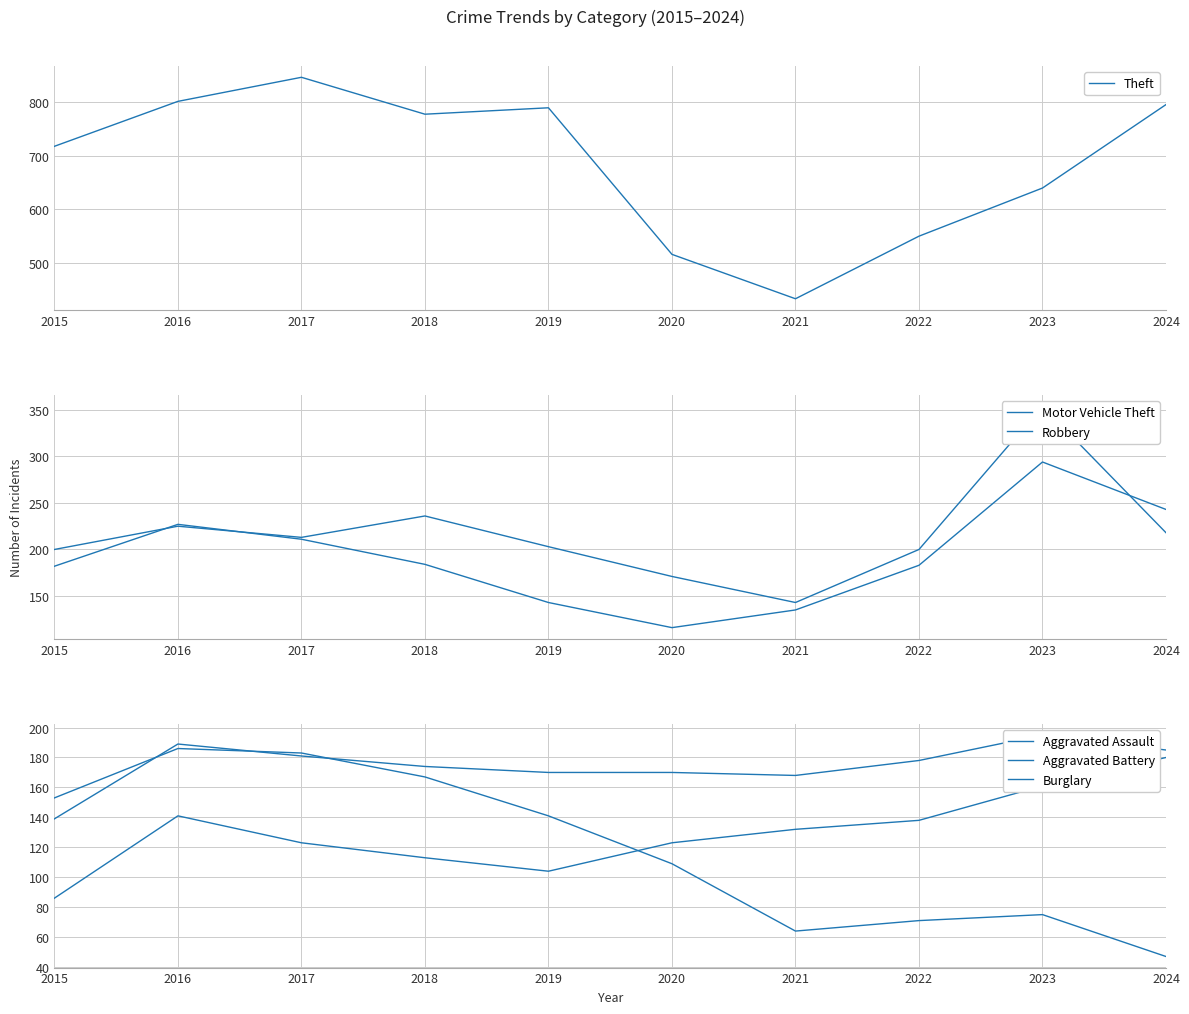

What is the value of the Aggravated Battery point at the 1st from the left?

139